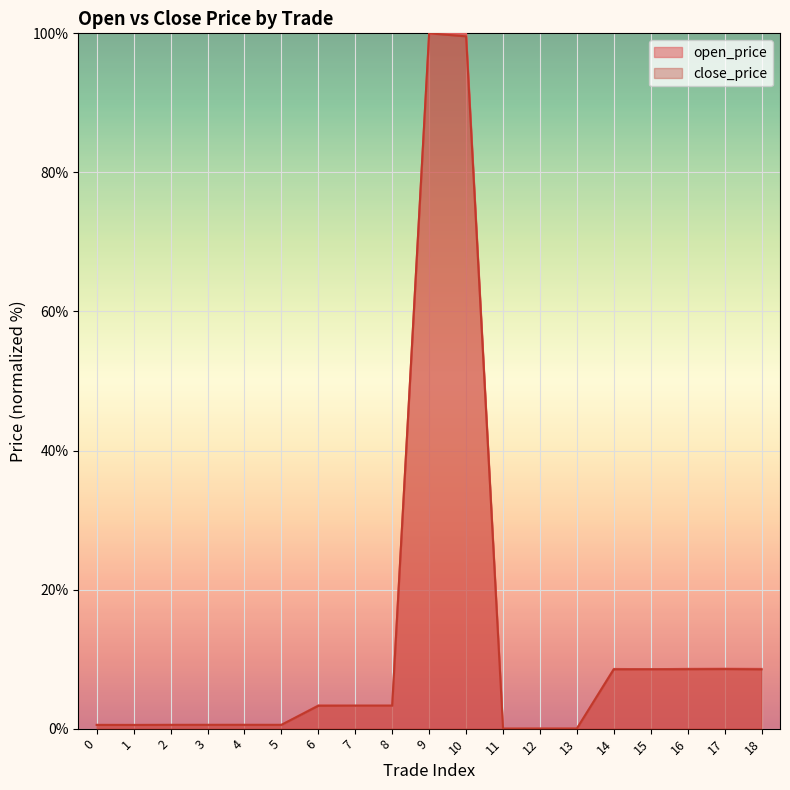

At which category does open_price reach its first local valley?

1